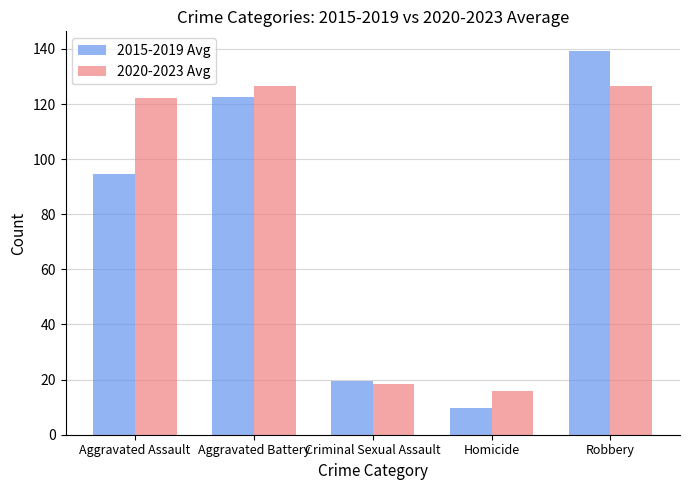

What is the difference between the maximum and minimum values in the 2020-2023 Avg series?

110.8